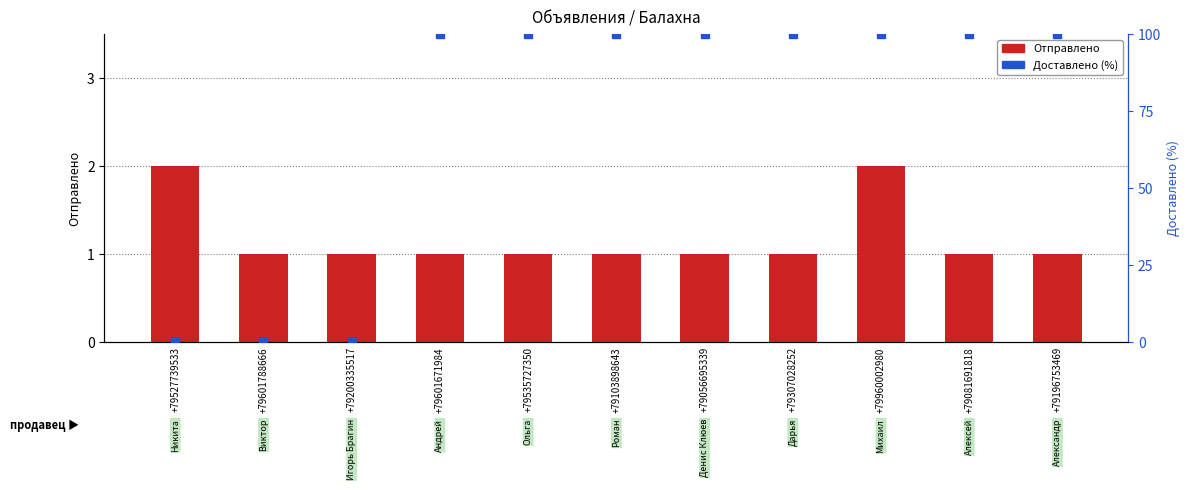

What is the total value across all series at +79081691818?

101